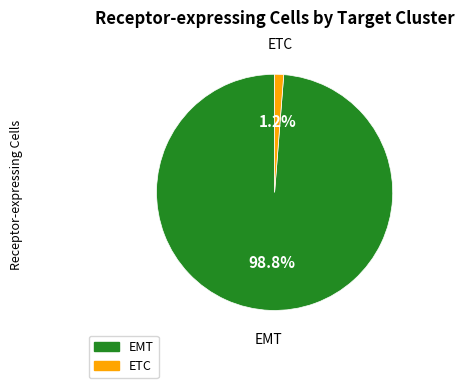

Does any single category account for the majority?

Yes